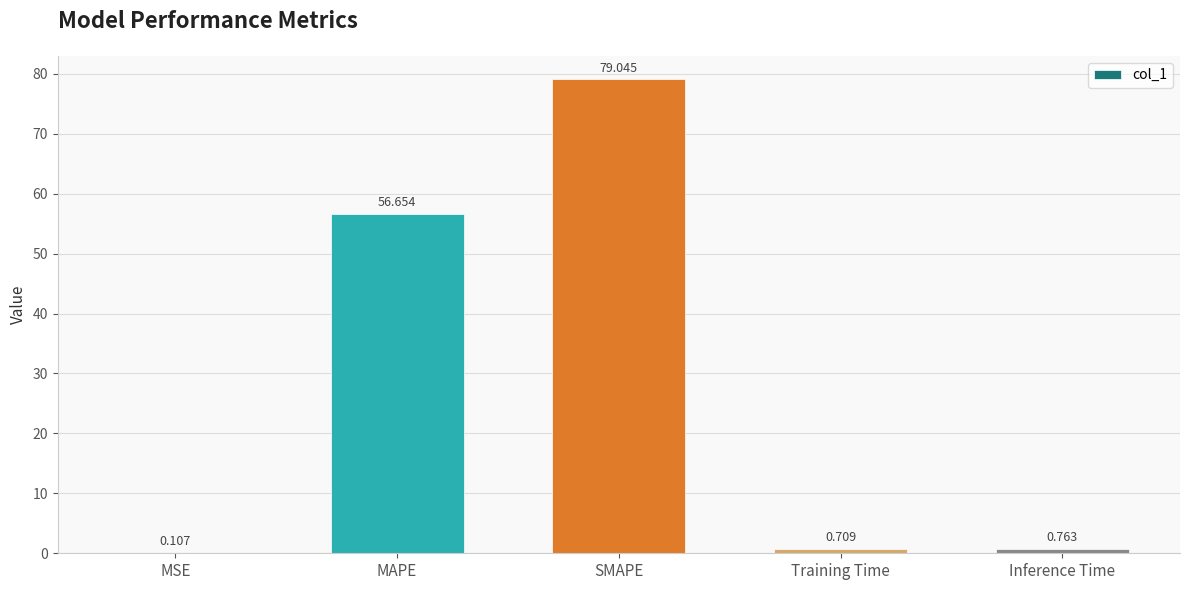

What is the change in value from Training Time to Inference Time?

+0.1